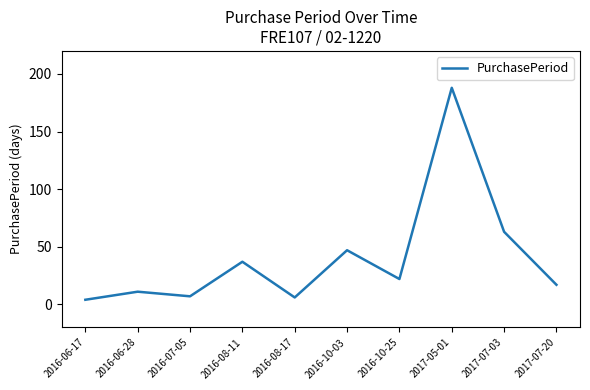

What is the average value?

40